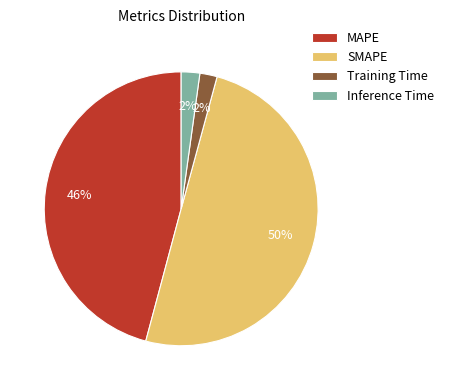

To the nearest percent, what is the average slice percentage?

25%